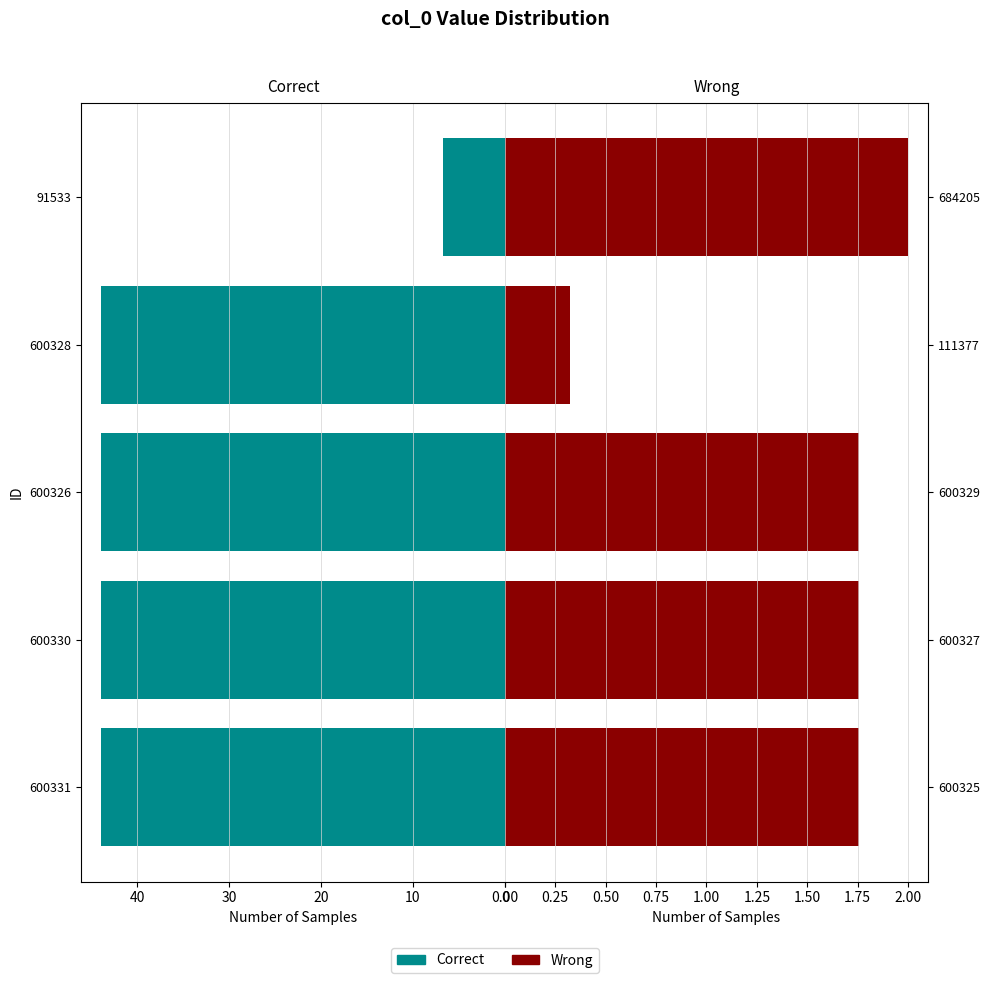

List the series in order of their overall mean, lowest first.

Wrong, Correct